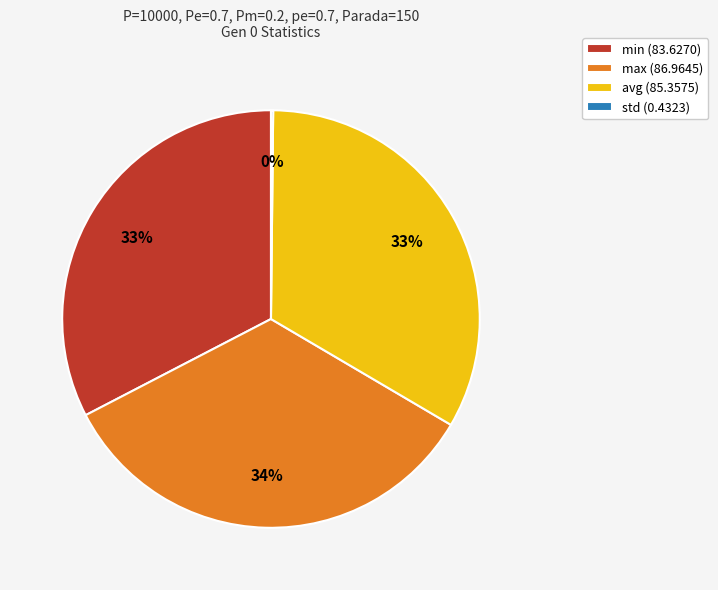

To the nearest percent, what is the difference between the largest and smallest slice percentages?

34%